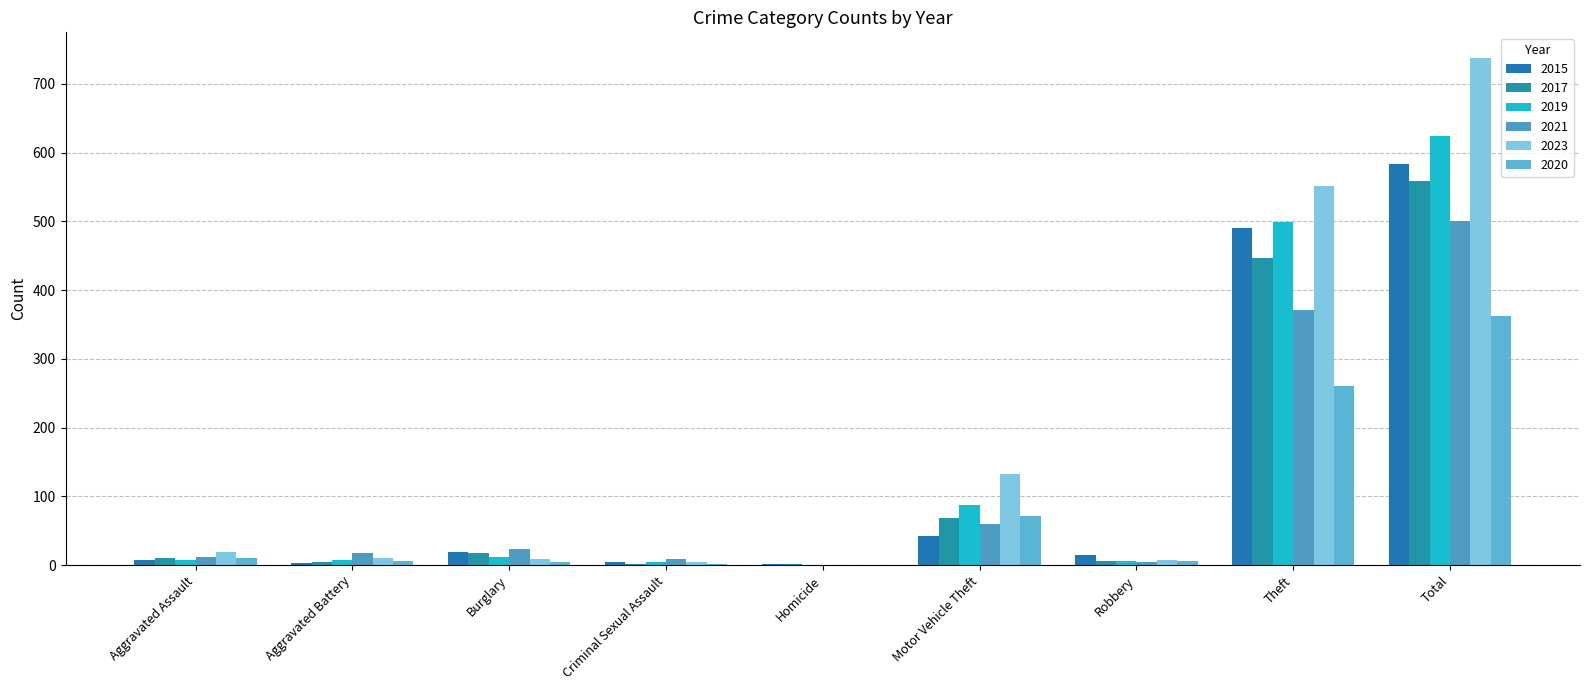

What is the difference between the maximum and second lowest values in the 2021 series?

495